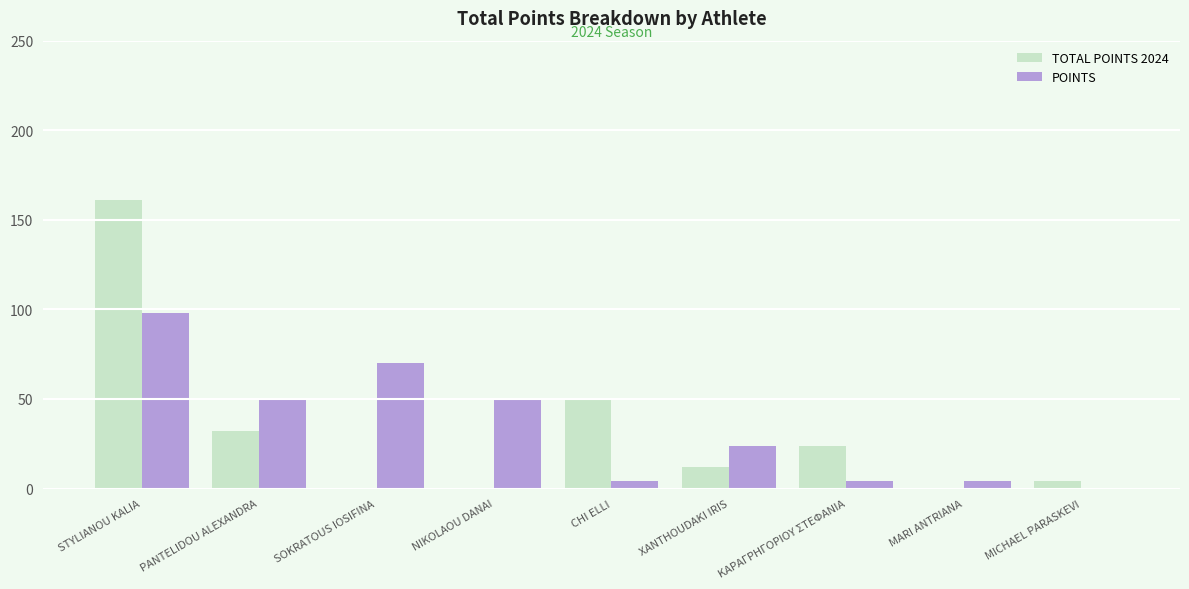

Where is TOTAL POINTS 2024 nearest to the value 80?

CHI ELLI